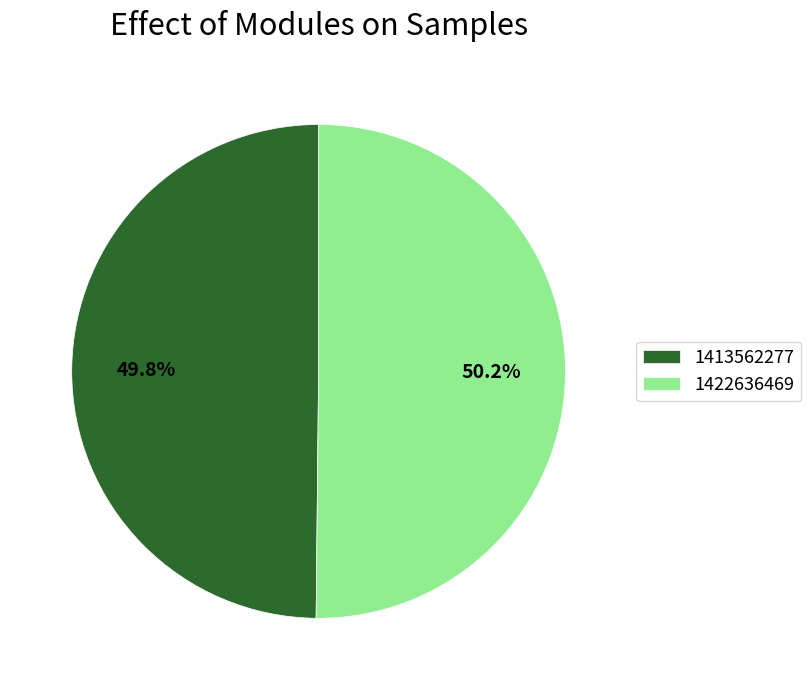

Is there a majority slice in this chart?

Yes